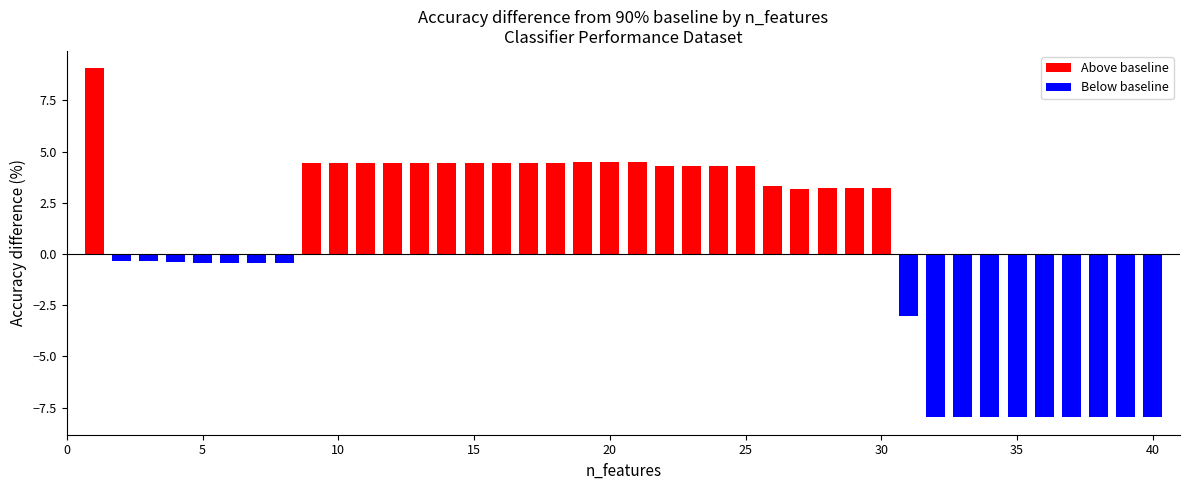

What is the value of the 19th bar from the left?

4.5